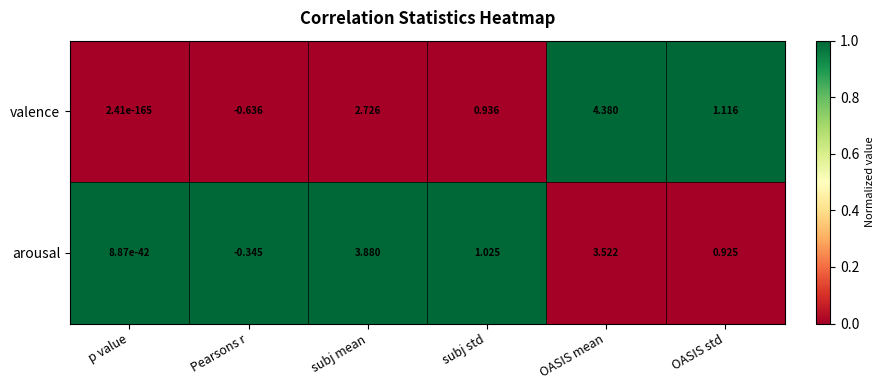

Between p value and subj std, which series saw the biggest shift?

arousal